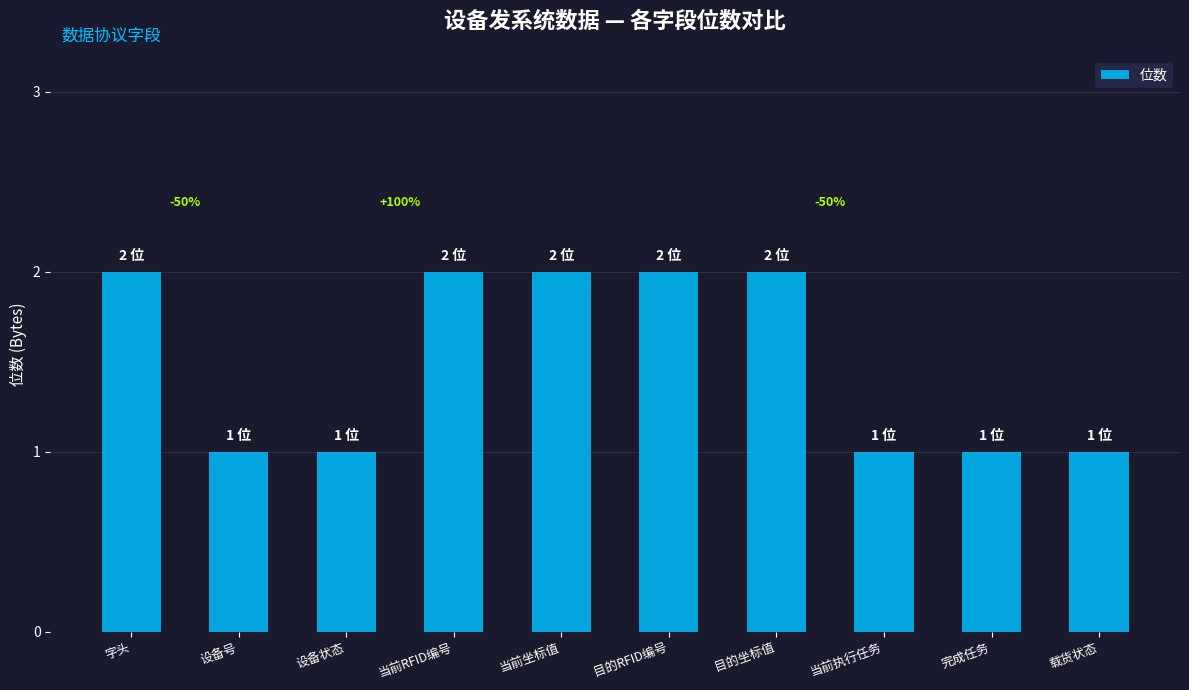

The value at 完成任务 is 1. True or false?

True